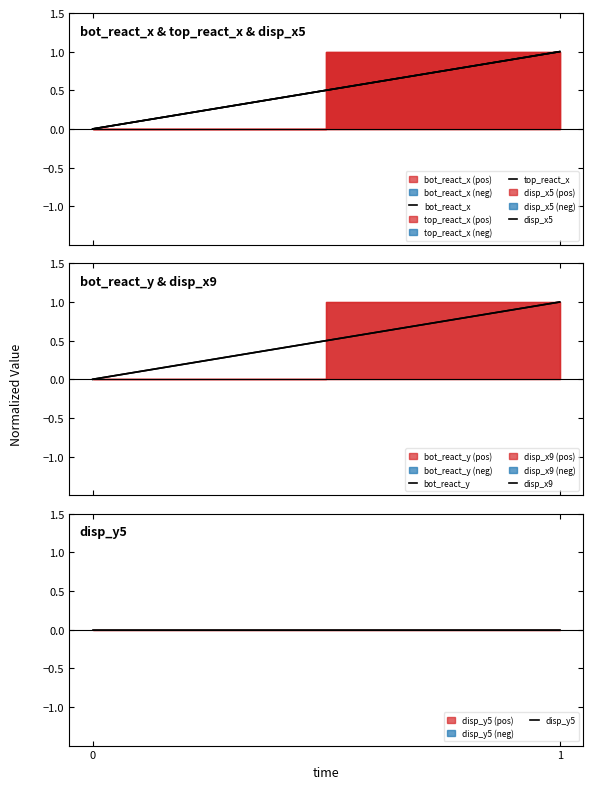

What is the maximum value for bot_react_y?

1